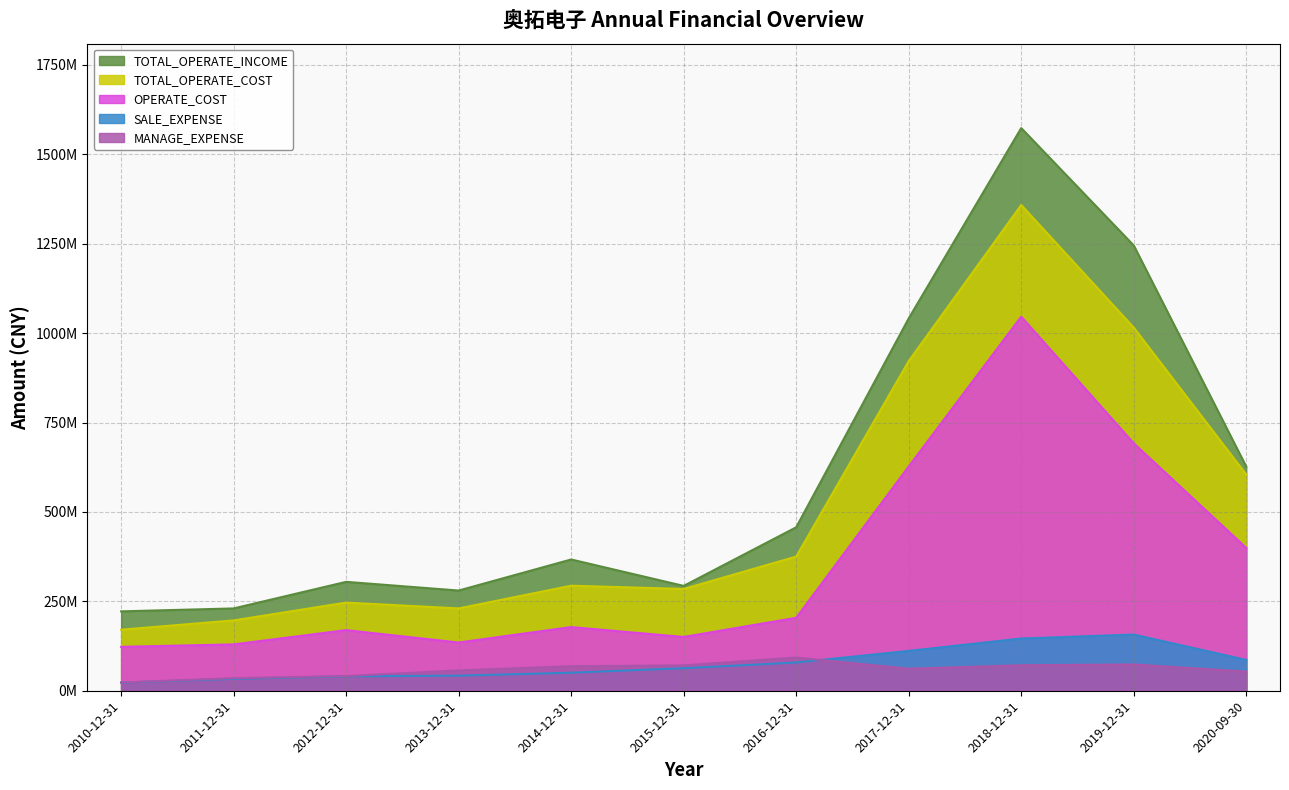

At how many categories does at least one series exceed 793482571?

3